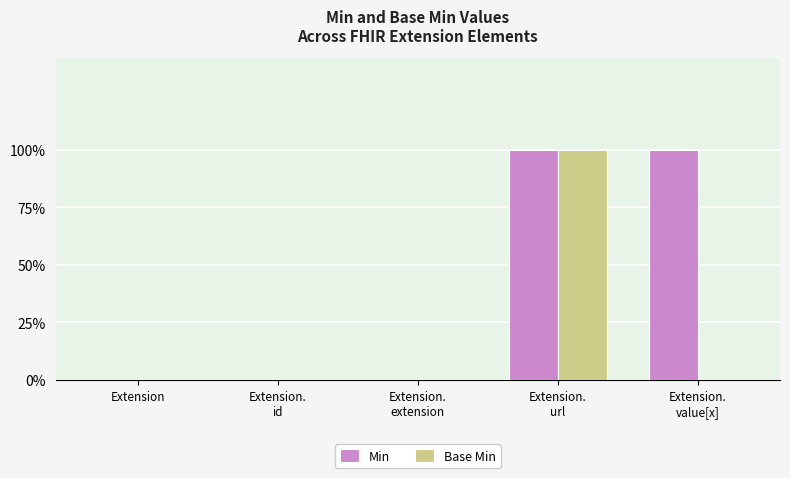

At which category is the sum across all series the highest?

Extension.
url